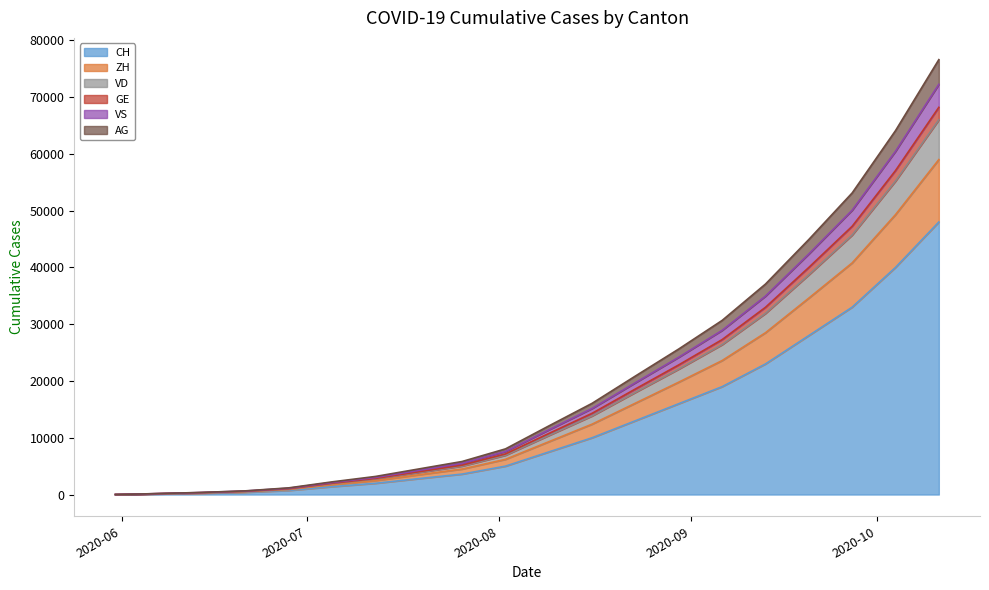

Is it true that CH equals 25783 at 2020-08-30?

False